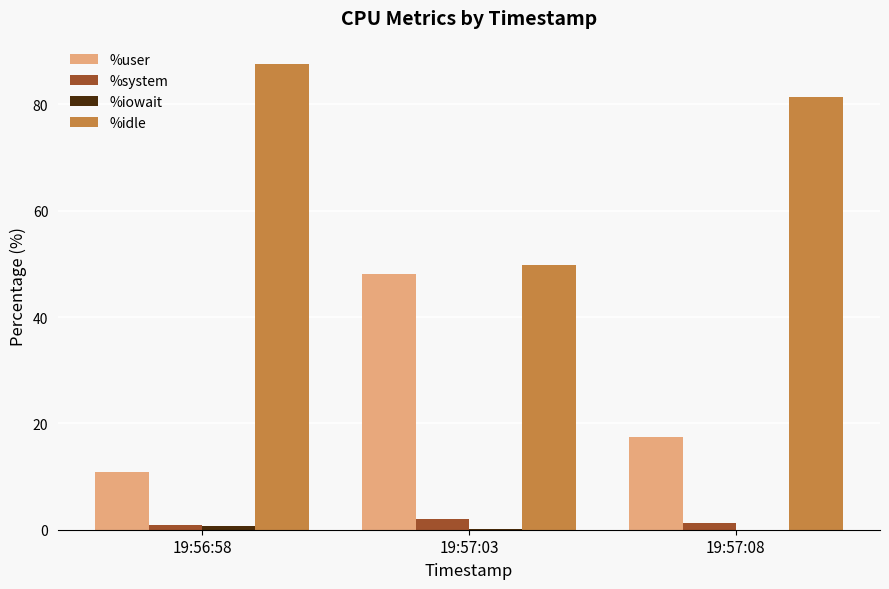

At which label is %user closest to 29?

19:57:08